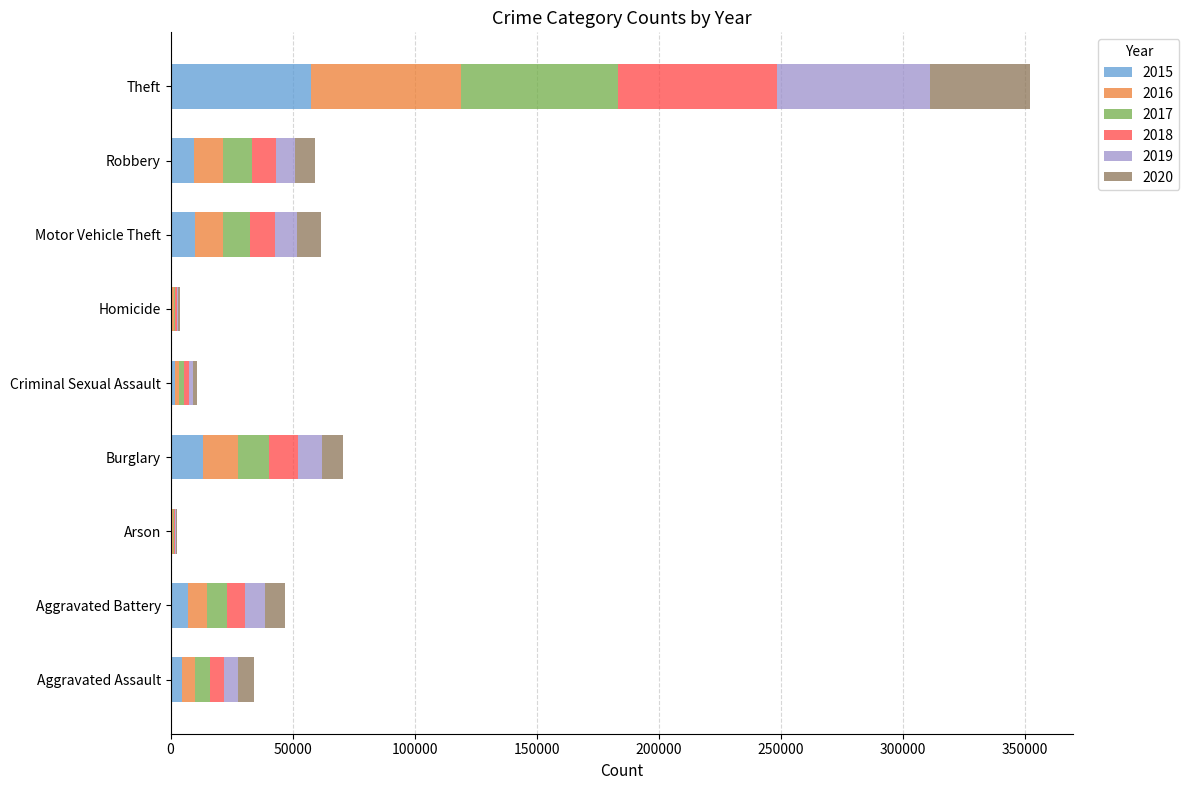

What is the total value across all series at Motor Vehicle Theft?

61647